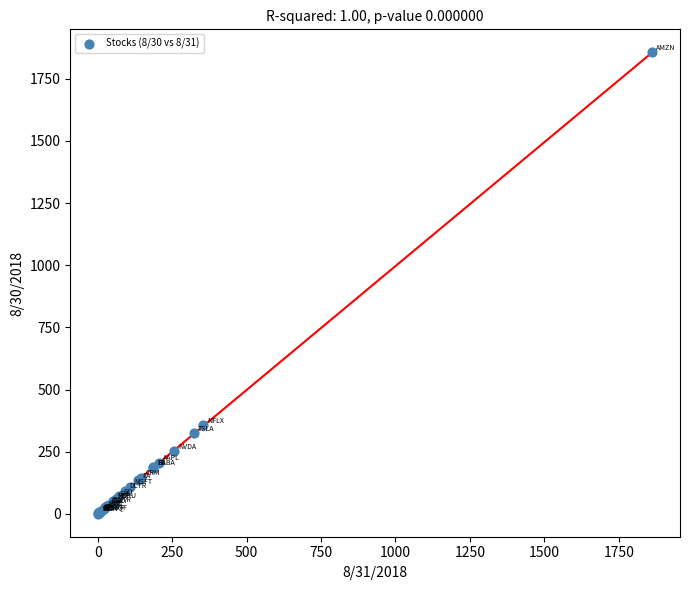

What Y value in the scatter plot is closest to 928?

355.8